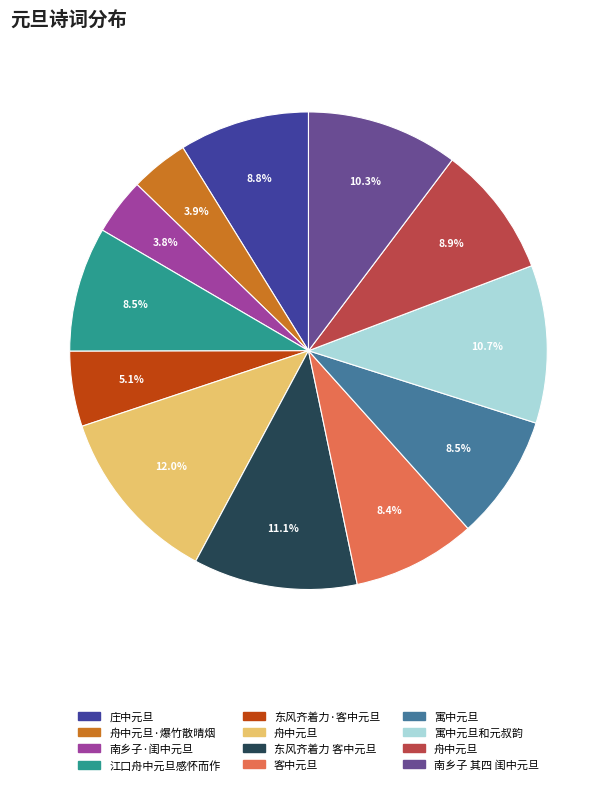

Does any single category account for the majority?

No